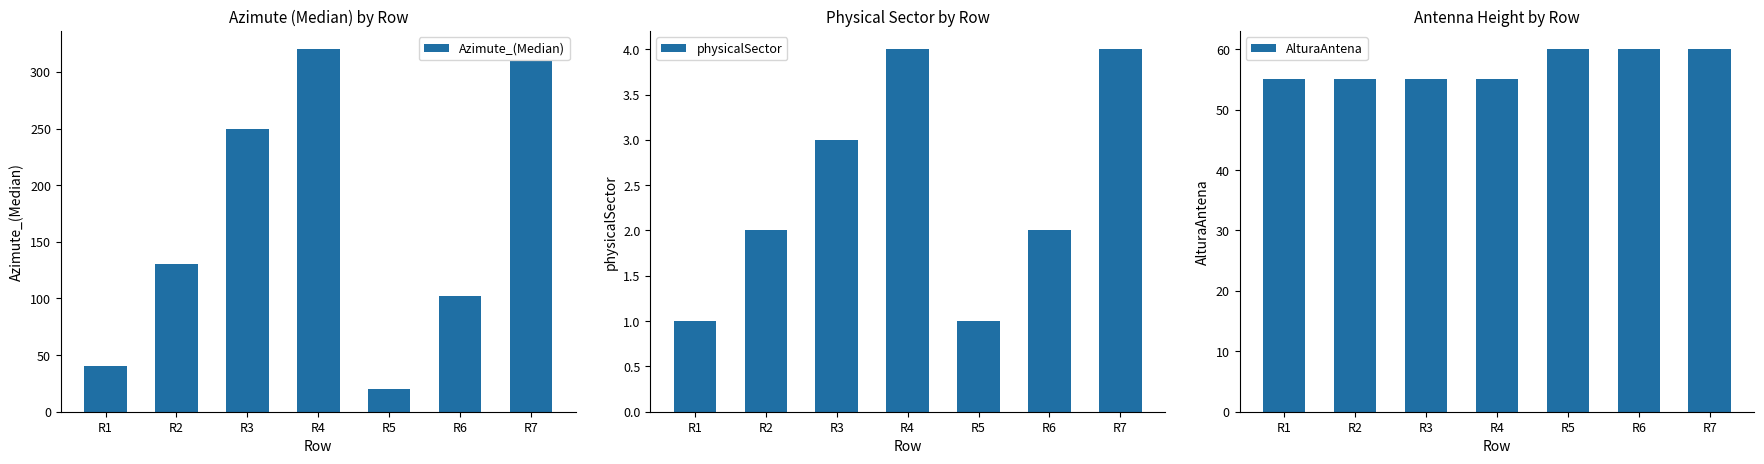

Is the value of AlturaAntena at R4 greater than the value of Azimute_(Median) at R6?

No